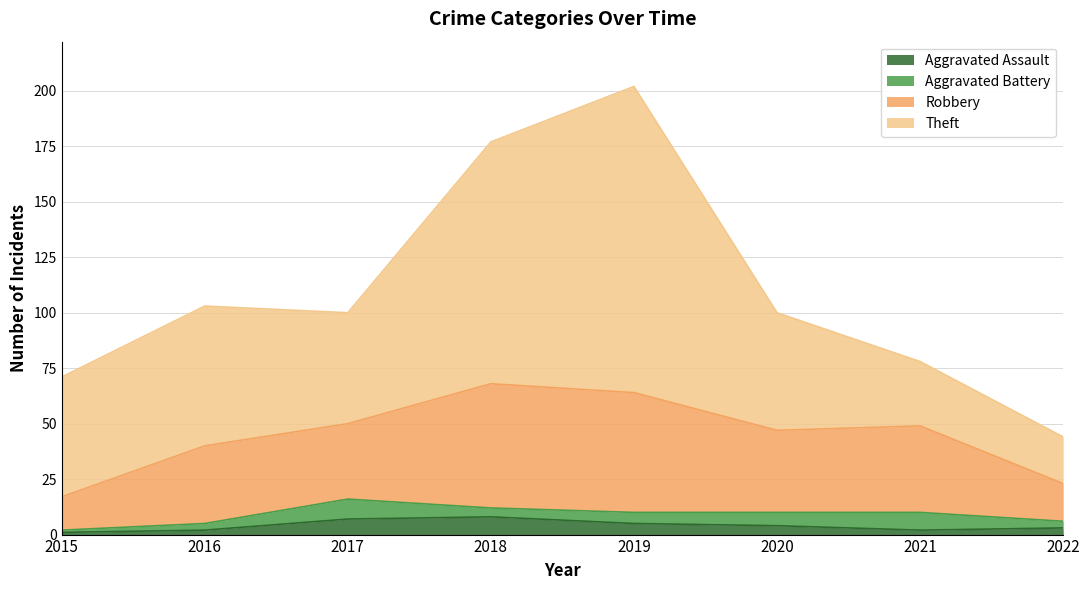

Which category has the lowest value across all series?

2015